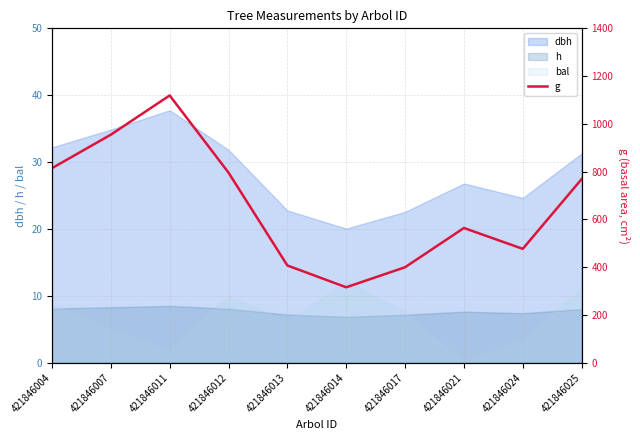

The chart shows a value of 1119.0 at 421846011. True or false?

True